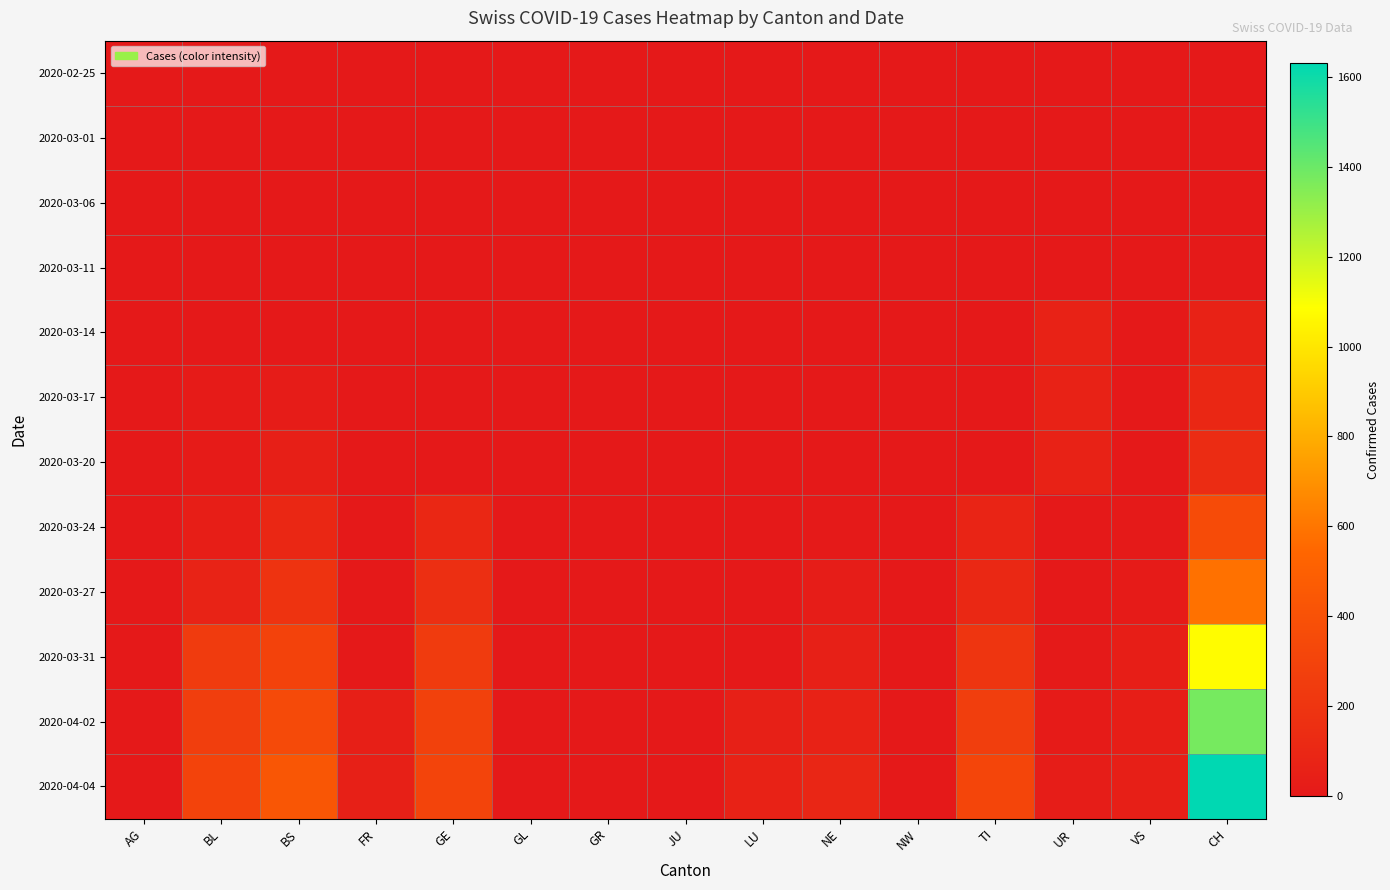

Which series has the largest total across all categories?

2020-04-04